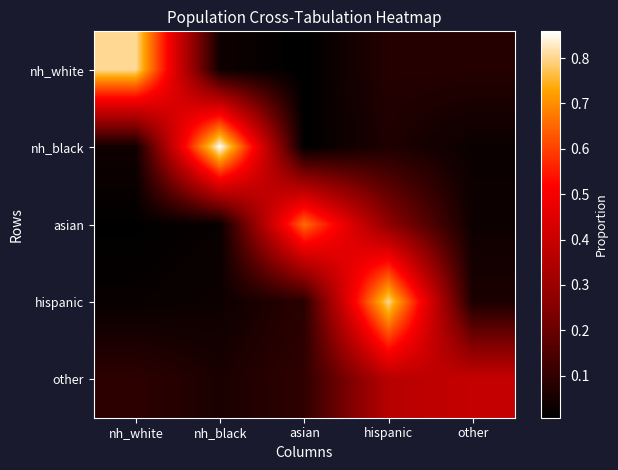

Reading left to right, extract all data points from this chart.

nh_white: nh_white=0.8	nh_black=0.0	asian=0.0	hispanic=0.1	other=0.1
nh_black: nh_white=0.0	nh_black=0.9	asian=0.0	hispanic=0.1	other=0.0
asian: nh_white=0.0	nh_black=0.0	asian=0.7	hispanic=0.3	other=0.0
hispanic: nh_white=0.0	nh_black=0.0	asian=0.1	hispanic=0.8	other=0.1
other: nh_white=0.1	nh_black=0.1	asian=0.1	hispanic=0.4	other=0.4